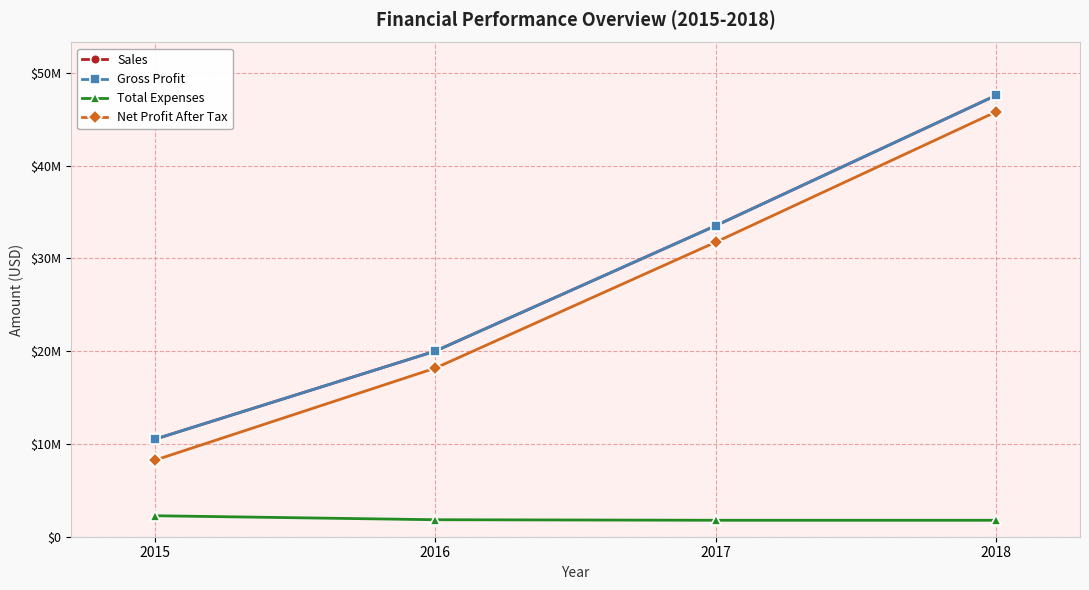

What are all the series names shown in the legend?

Sales, Gross Profit, Total Expenses, Net Profit After Tax